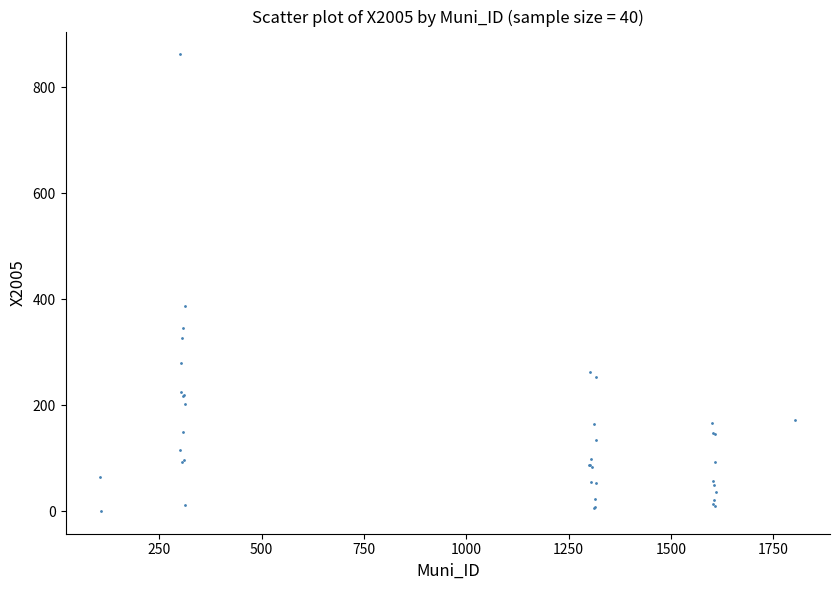

What Y value in the scatter plot is closest to 431?

387.3